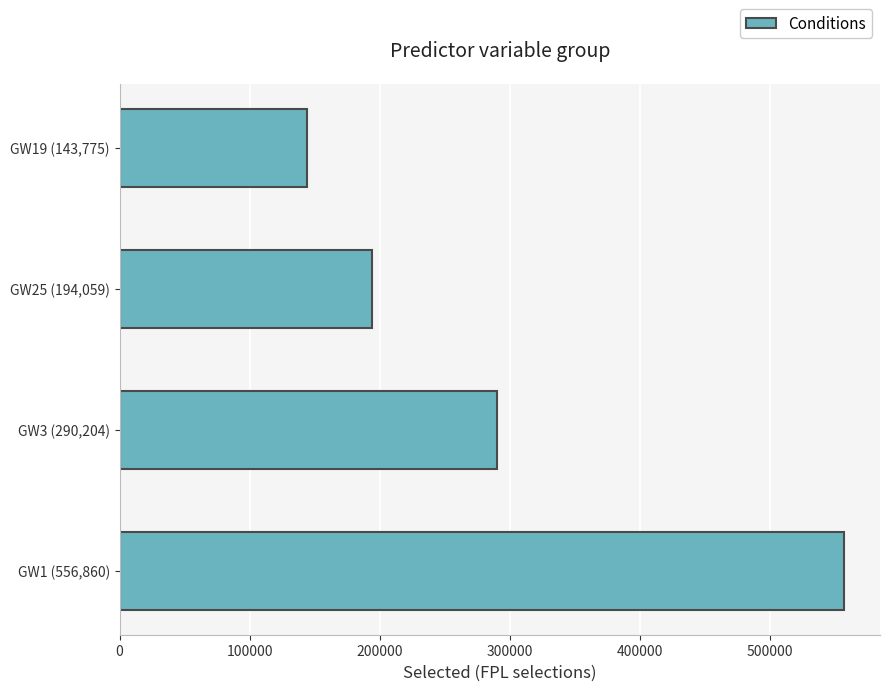

What is the minimum value shown in the chart?

143775